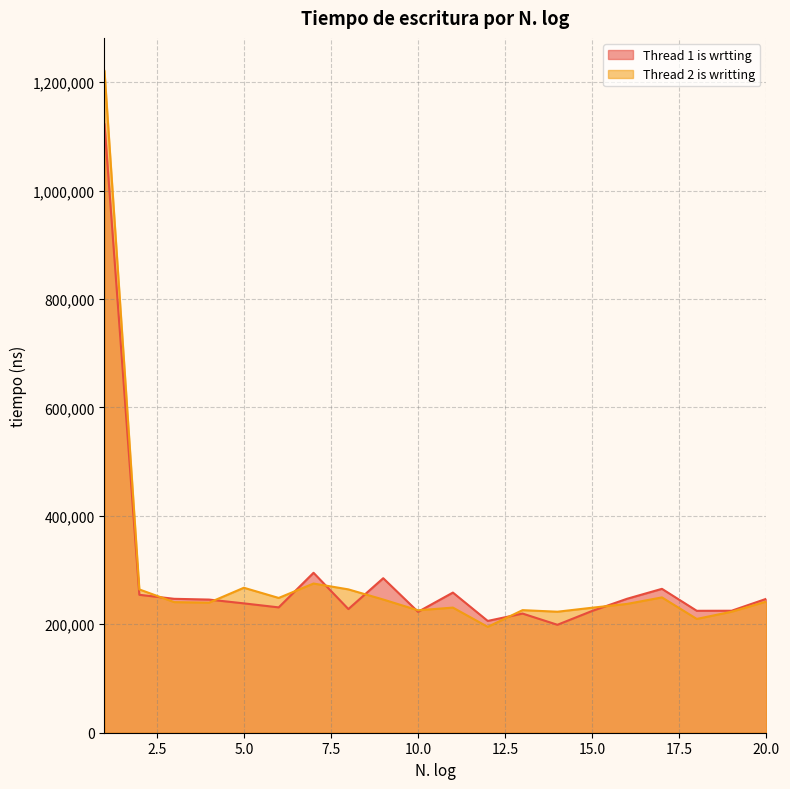

In Thread 2 is writting, how many points are lower than both neighbors (excluding endpoints)?

6